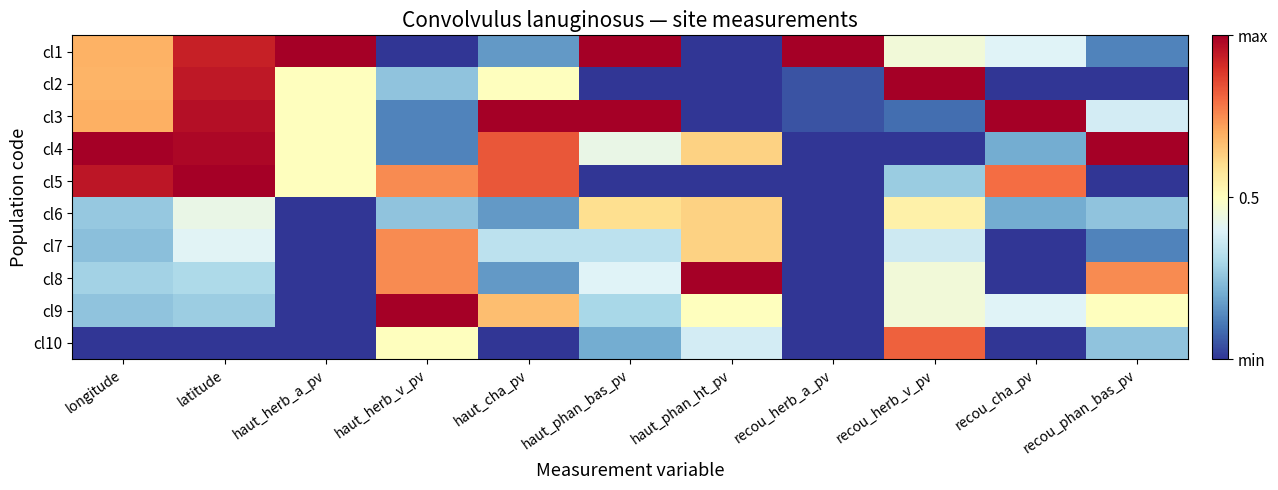

Count the number of data series in this chart.

10